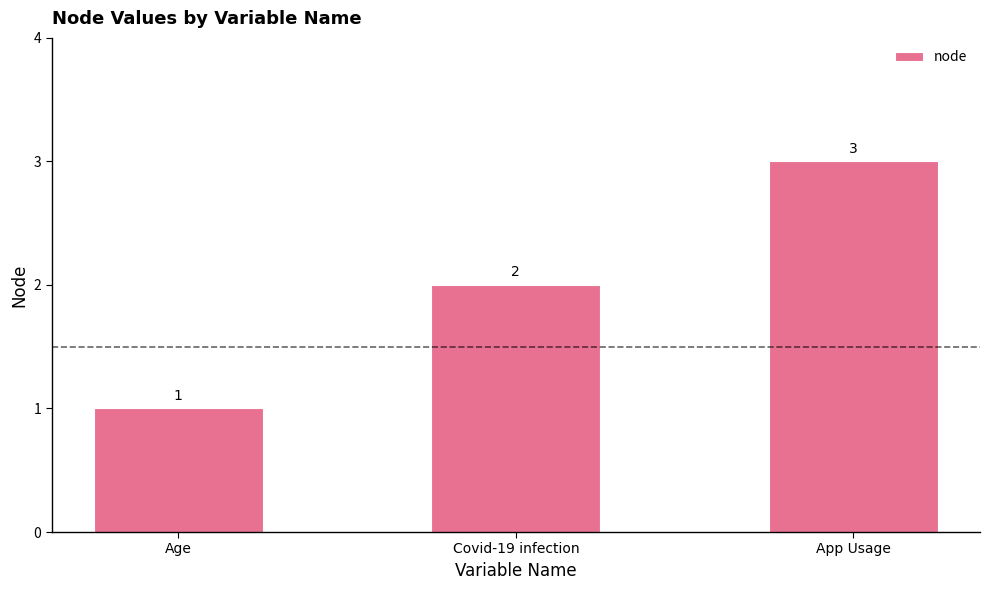

List the labels in order of value, smallest first.

Age, Covid-19 infection, App Usage